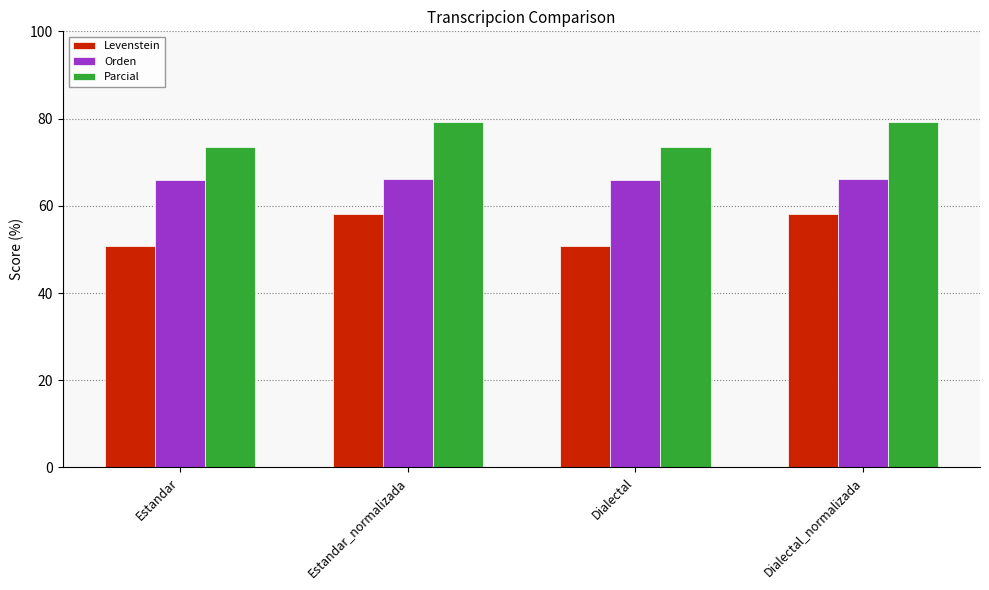

Are the bars grouped side by side (vs. stacked)?

Yes